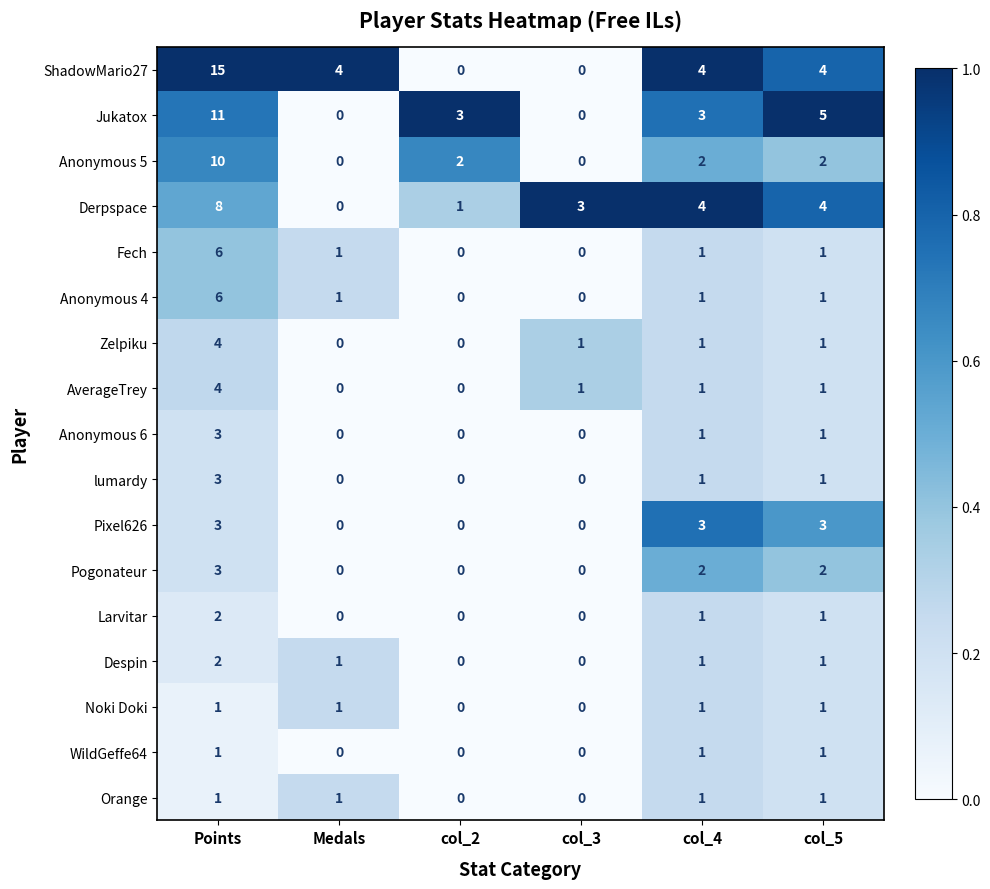

What is the difference between the highest and lowest values at Points?

14